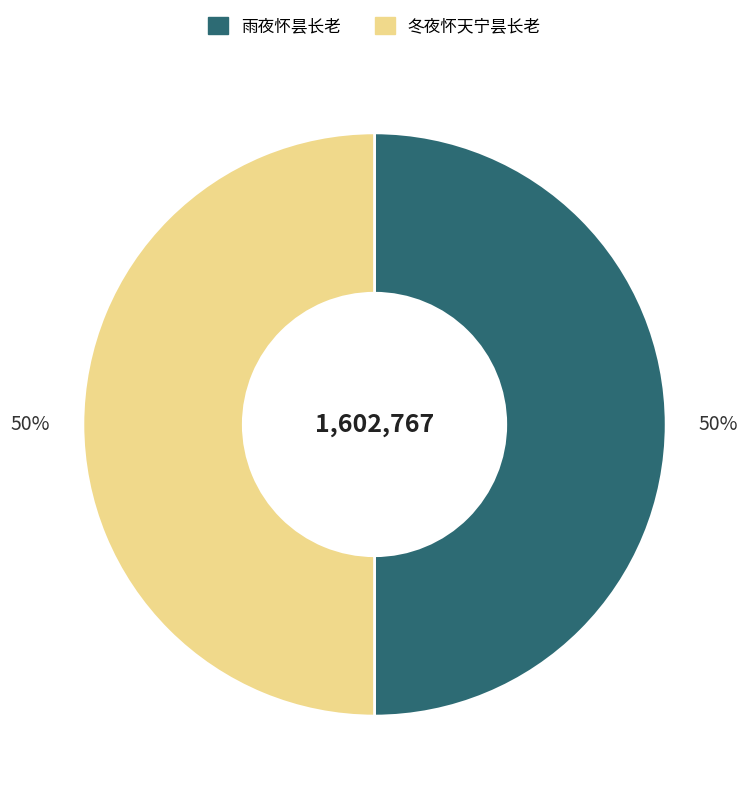

To the nearest percent, what portion does 冬夜怀天宁昙长老 represent?

50%